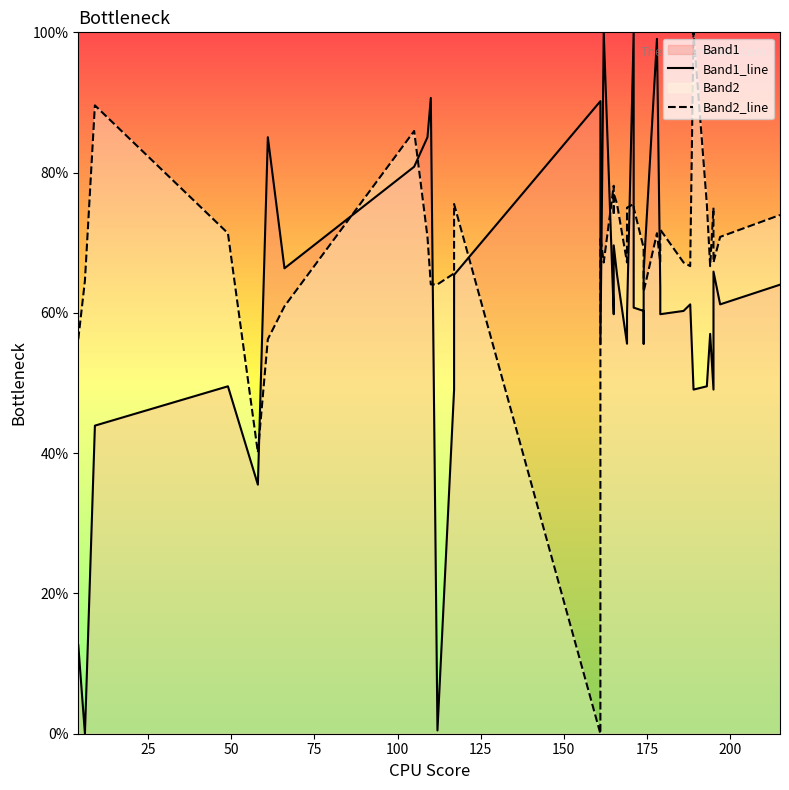

Which series ends up on top after the final intersection of Band1_line and Band2_line?

Band2_line